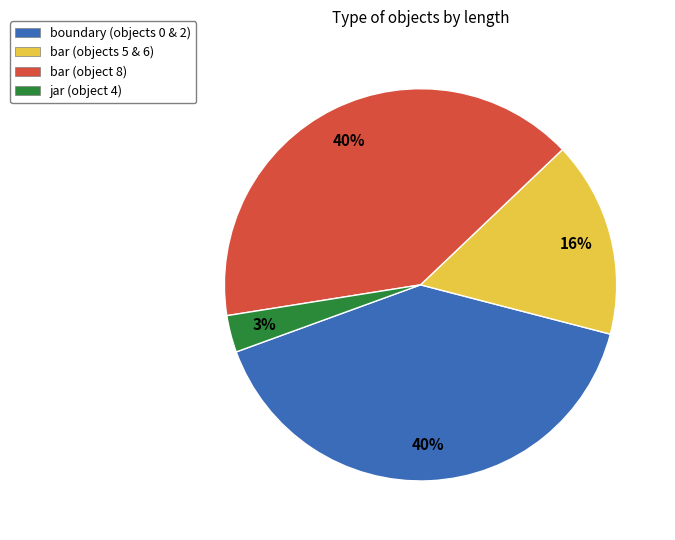

Combined, do boundary (objects 0 & 2) and bar (objects 5 & 6) account for over 50%?

Yes